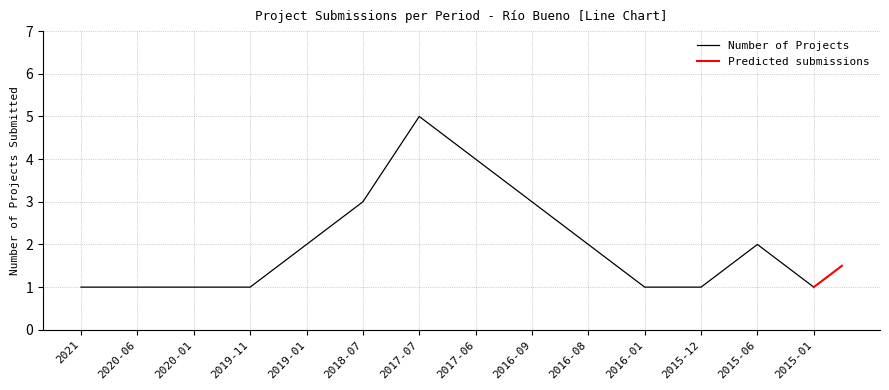

What position from the right is 2015-01?

1